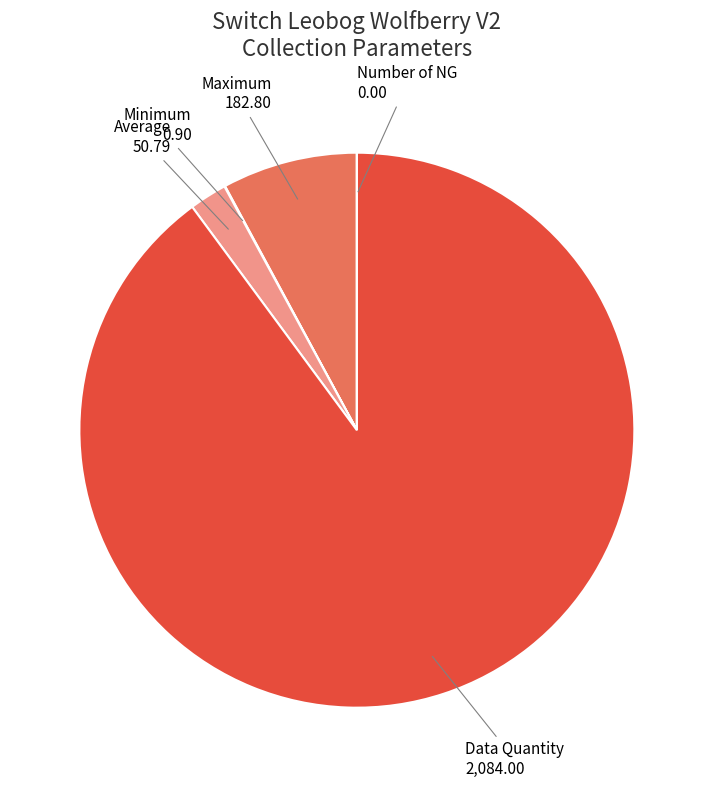

Does Data Quantity represent more than half of the total?

Yes